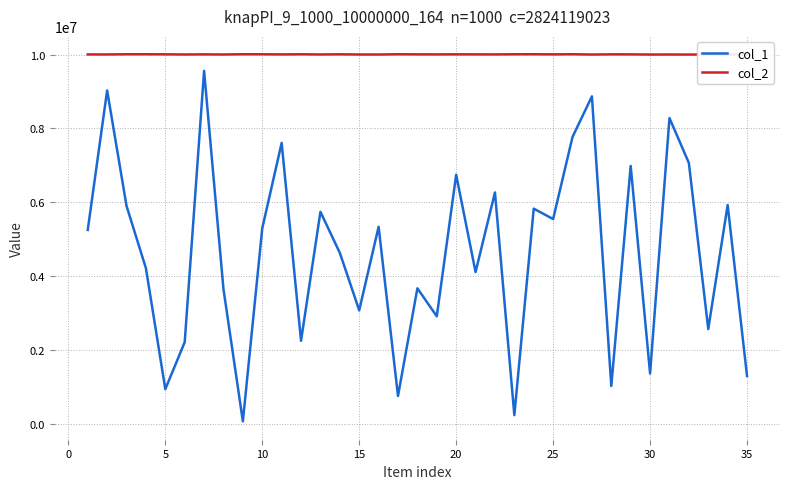

What is the greatest value displayed?

10009191